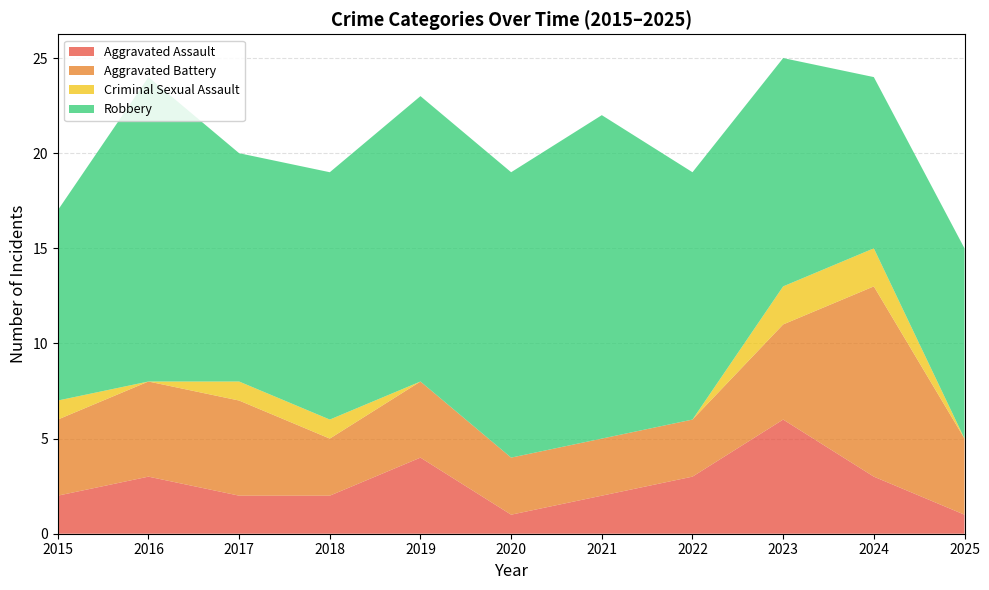

Reading right to left, extract all data points from this chart.

Aggravated Assault: 1	3	6	3	2	1	4	2	2	3	2
Aggravated Battery: 4	10	5	3	3	3	4	3	5	5	4
Criminal Sexual Assault: 0	2	2	0	0	0	0	1	1	0	1
Robbery: 10	9	12	13	17	15	15	13	12	16	10